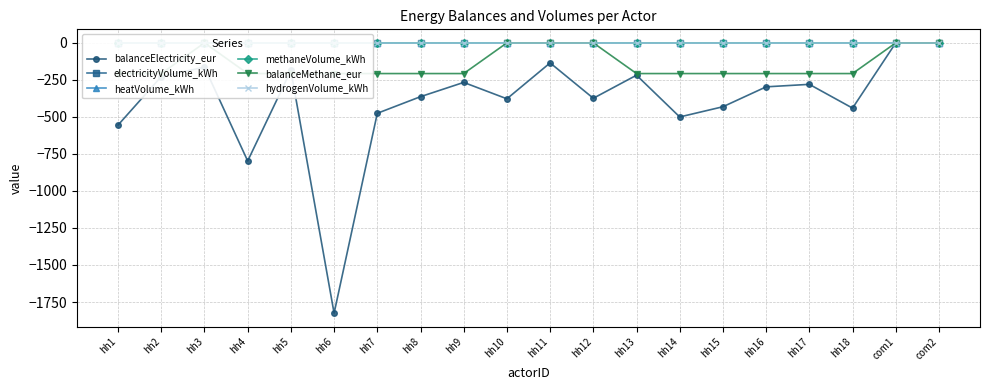

Which series has the largest range (max minus min)?

balanceElectricity_eur